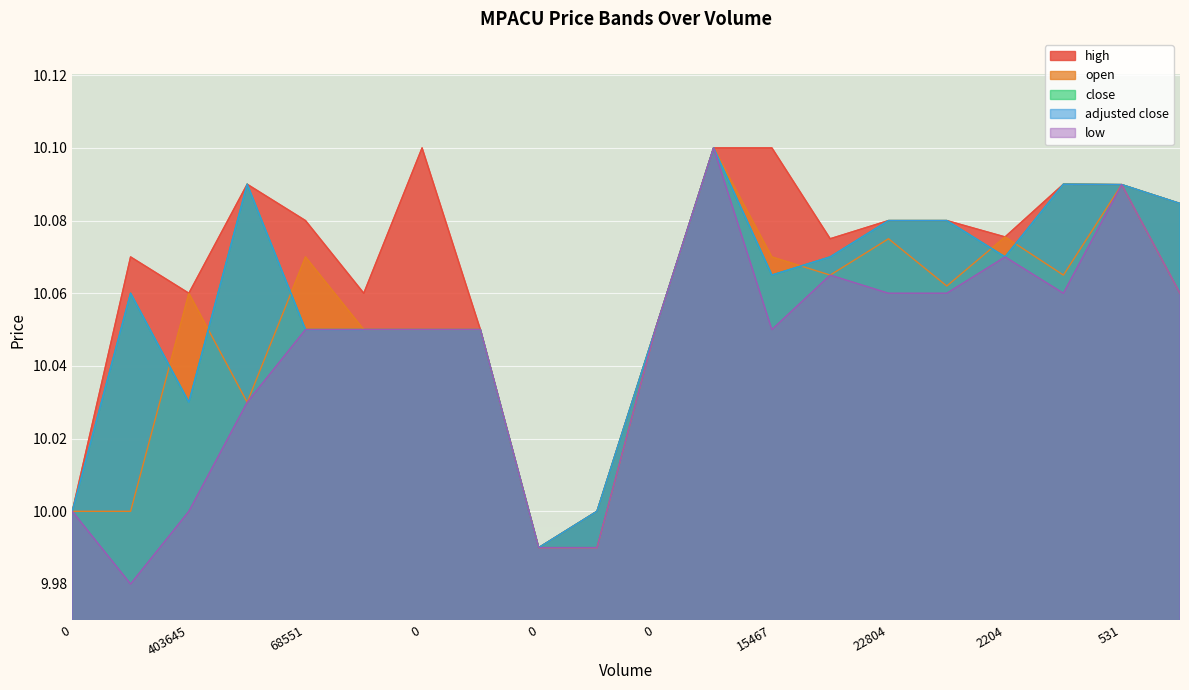

Is the value of open at 0 greater than the value of low at 0?

No